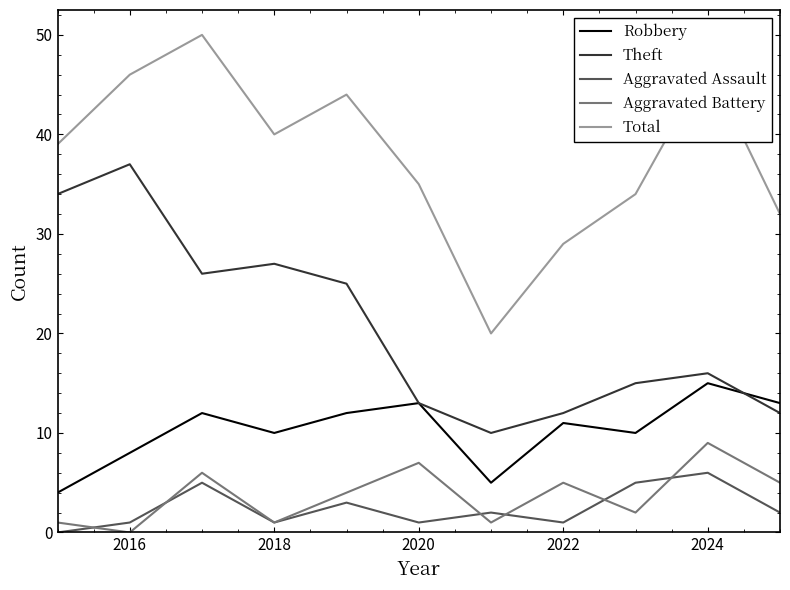

What is the sum of all Theft values?

227